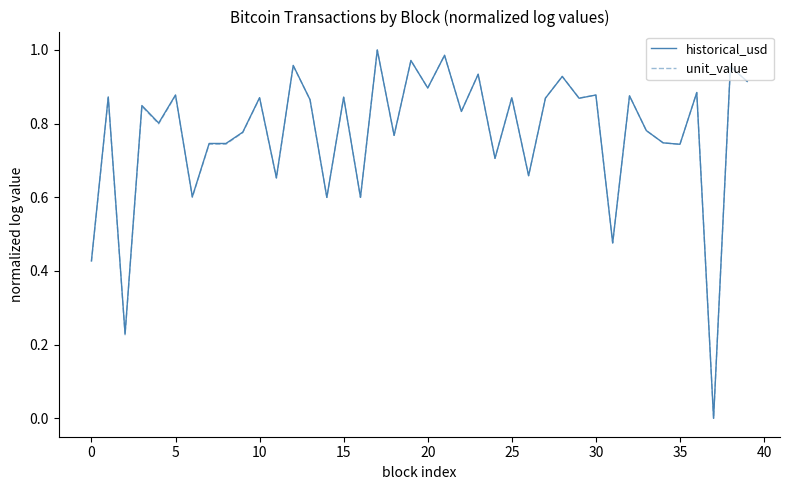

Is this an area chart (filled region under the line)?

No